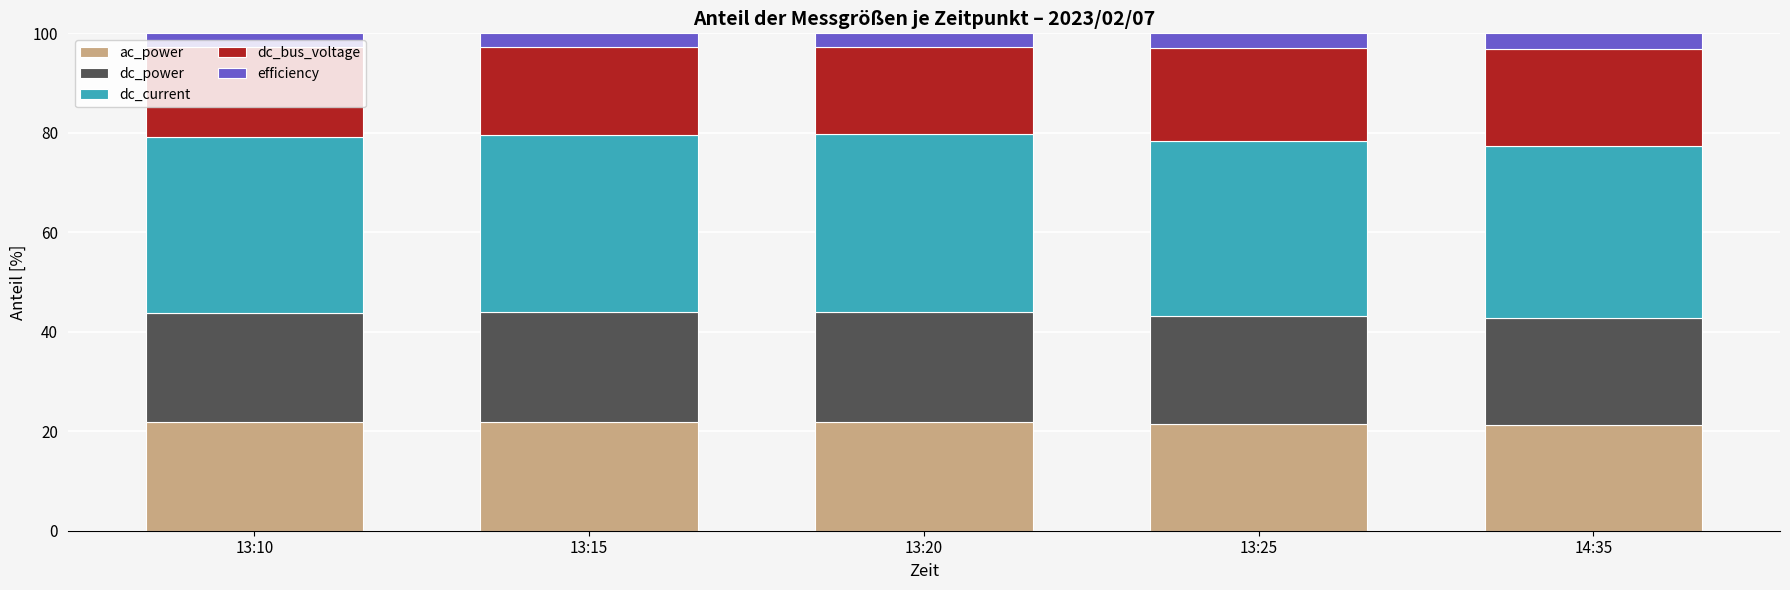

What is the total value across all series at 14:35?

100.0